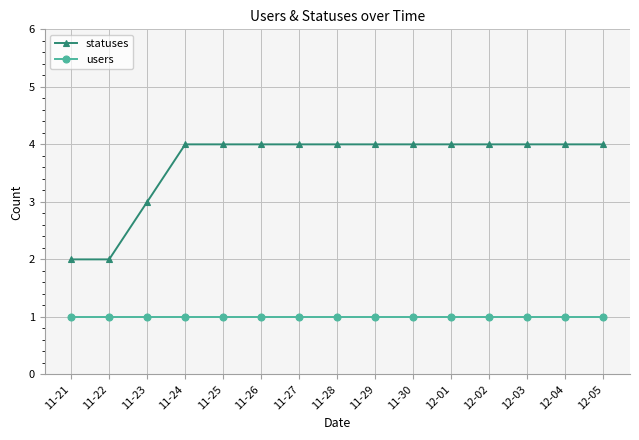

What is the maximum value shown in the chart?

4